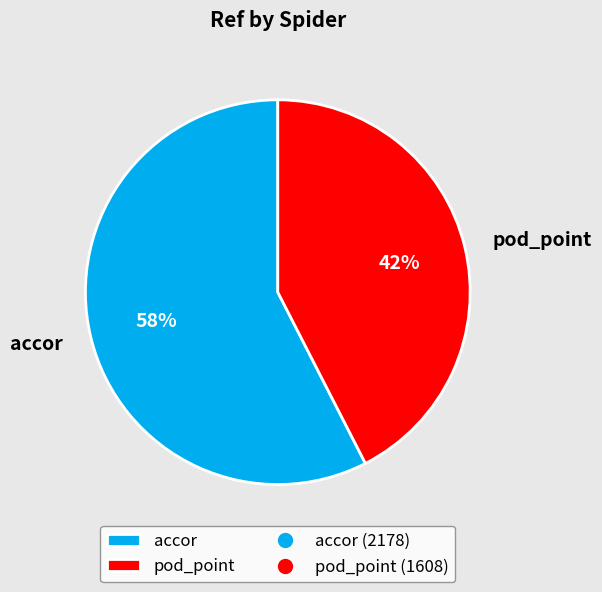

Which slice is the smallest?

pod_point